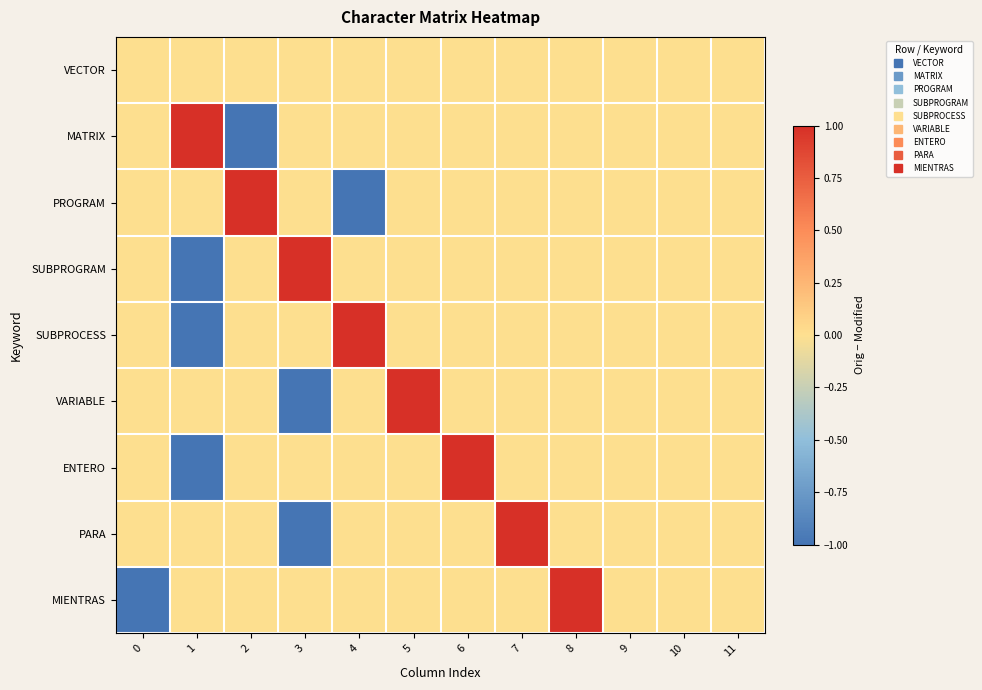

Reading left to right, list all the values displayed in this chart.

VECTOR: 0=0	1=0	2=0	3=0	4=0	5=0	6=0	7=0	8=0	9=0	10=0	11=0
MATRIX: 0=0	1=1	2=-1	3=0	4=0	5=0	6=0	7=0	8=0	9=0	10=0	11=0
PROGRAM: 0=0	1=0	2=1	3=0	4=-1	5=0	6=0	7=0	8=0	9=0	10=0	11=0
SUBPROGRAM: 0=0	1=-1	2=0	3=1	4=0	5=0	6=0	7=0	8=0	9=0	10=0	11=0
SUBPROCESS: 0=0	1=-1	2=0	3=0	4=1	5=0	6=0	7=0	8=0	9=0	10=0	11=0
VARIABLE: 0=0	1=0	2=0	3=-1	4=0	5=1	6=0	7=0	8=0	9=0	10=0	11=0
ENTERO: 0=0	1=-1	2=0	3=0	4=0	5=0	6=1	7=0	8=0	9=0	10=0	11=0
PARA: 0=0	1=0	2=0	3=-1	4=0	5=0	6=0	7=1	8=0	9=0	10=0	11=0
MIENTRAS: 0=-1	1=0	2=0	3=0	4=0	5=0	6=0	7=0	8=1	9=0	10=0	11=0